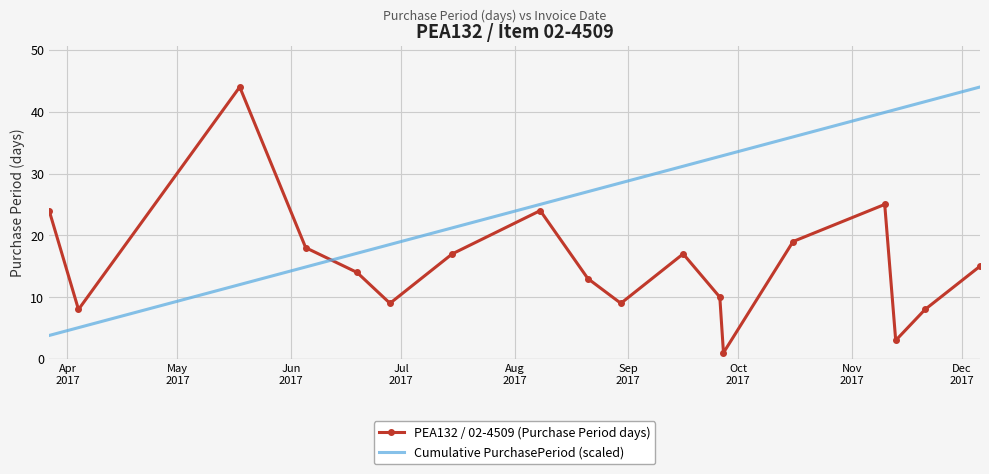

What is the difference between the maximum and minimum values in the PEA132 / 02-4509 (Purchase Period days) series?

43.0